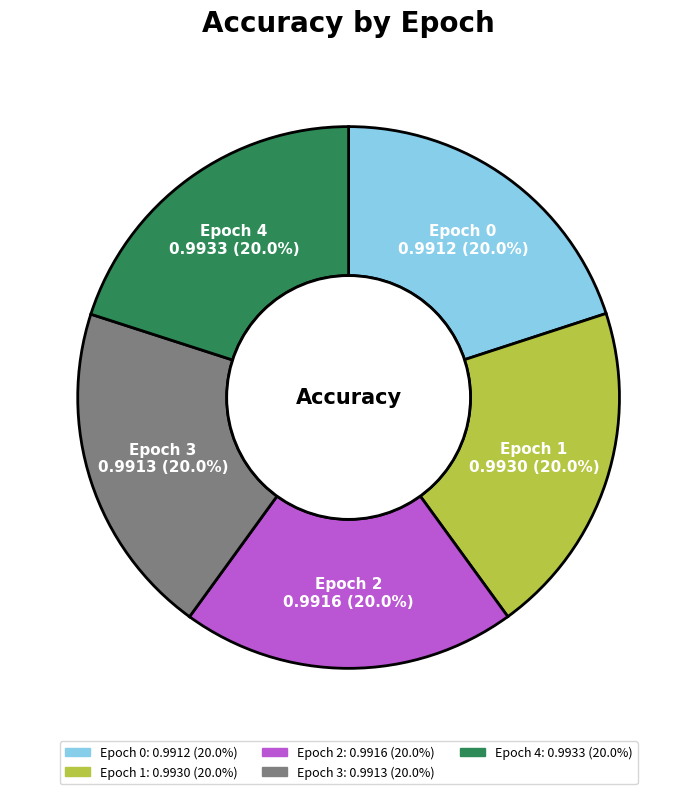

Does Epoch 0 represent more than half of the total?

No